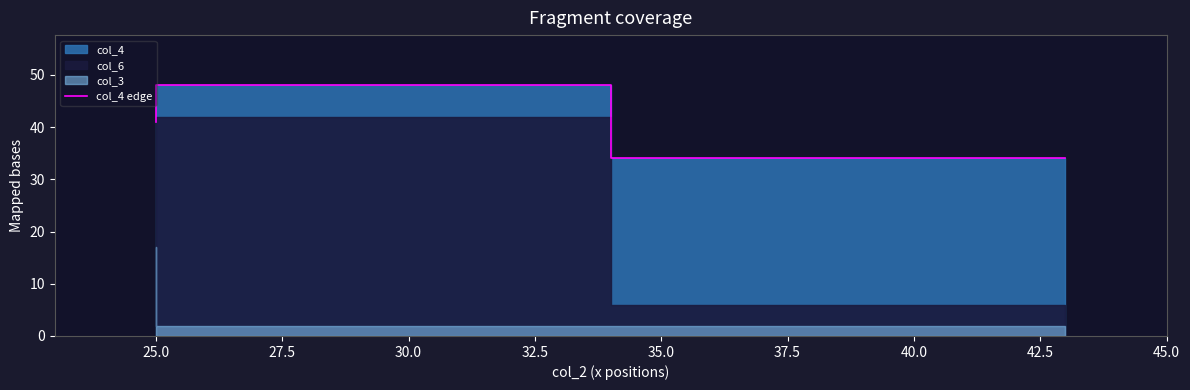

How many data points are less than 41?

1